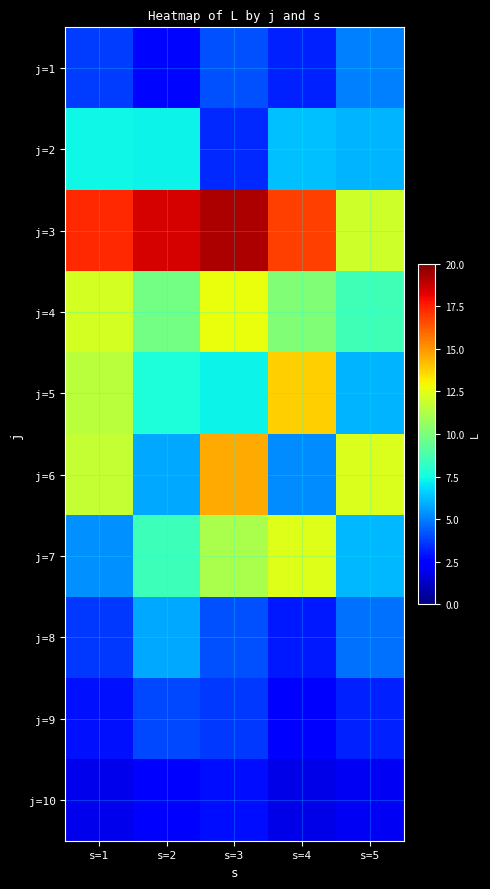

Which label corresponds to the smallest value in the chart?

s=4